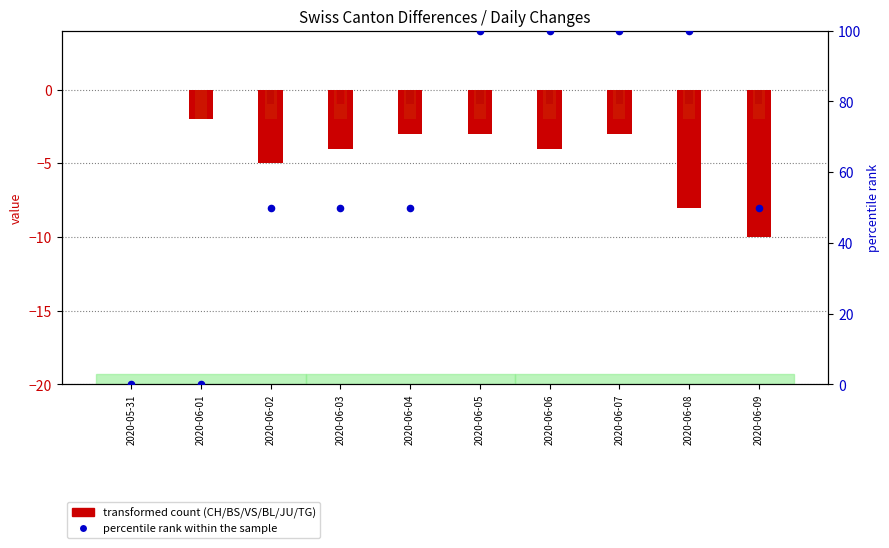

At how many categories does at least one series exceed -9?

10